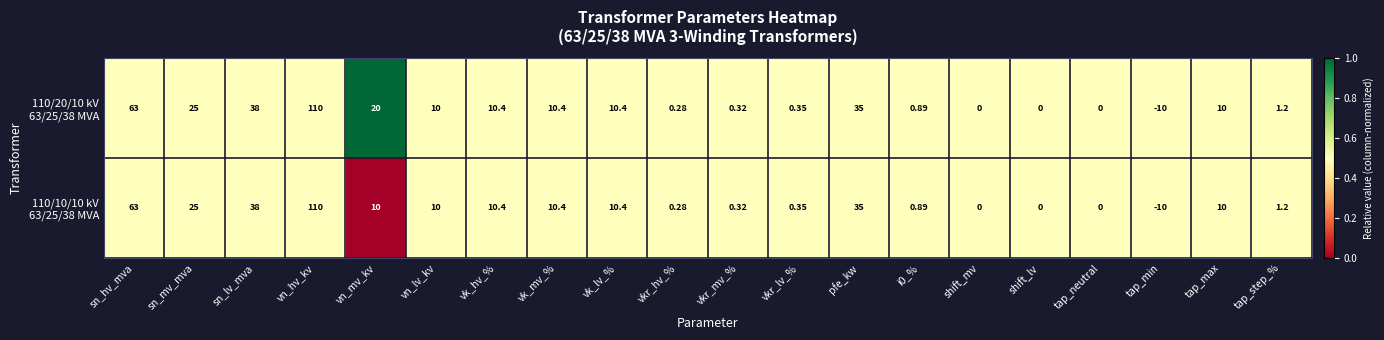

How many data points does each series have?

20